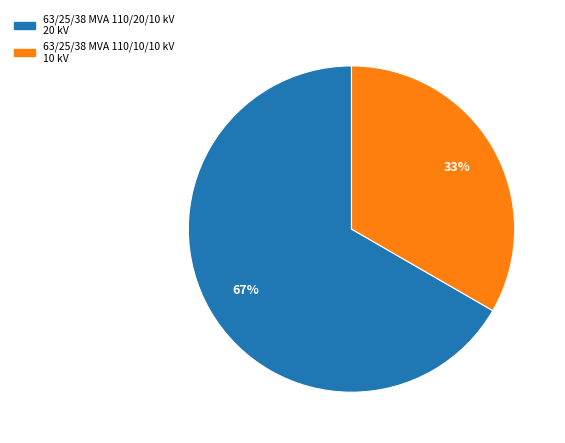

Which slice is the smallest?

63/25/38 MVA 110/10/10 kV